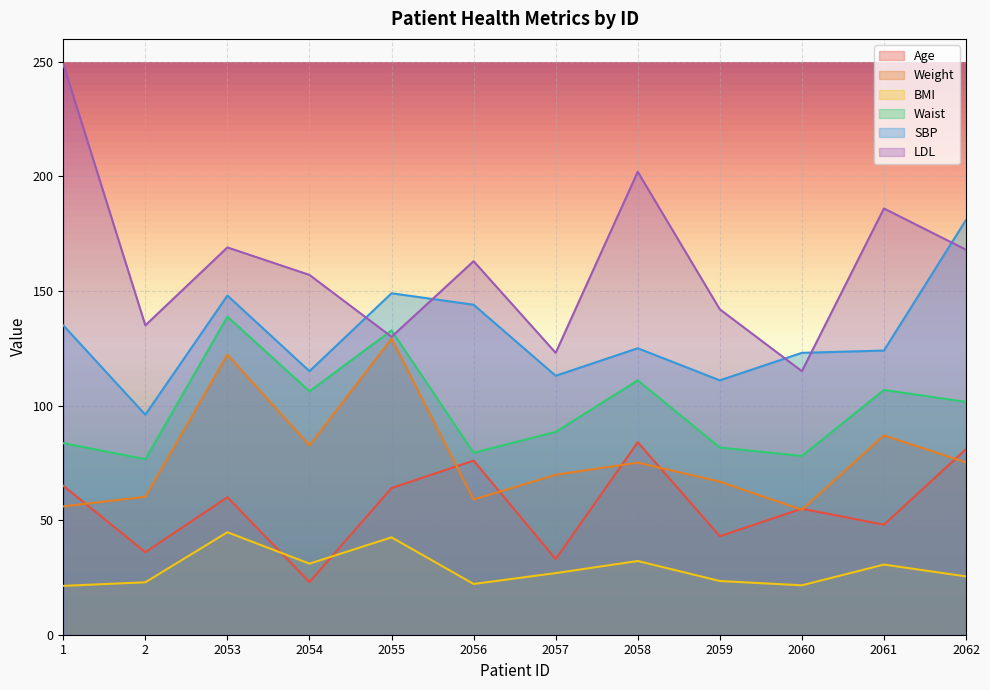

Between 2058 and 2054, which is larger?

2058